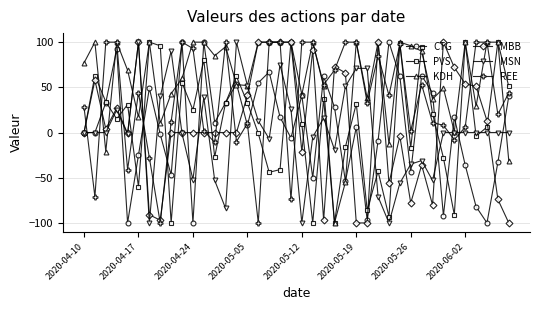

In PVS, how many points are lower than both neighbors (excluding endpoints)?

13